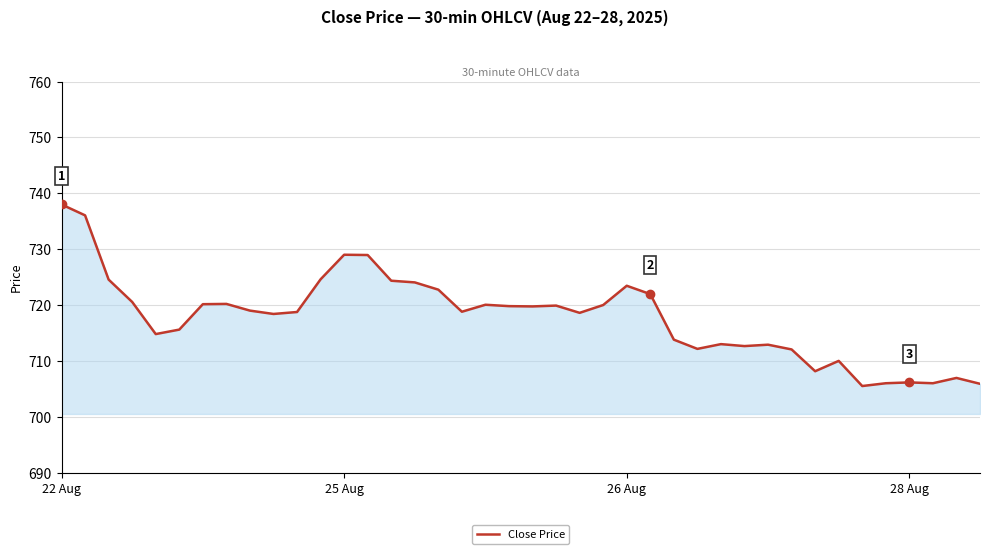

What is the maximum value shown in the chart?

738.0